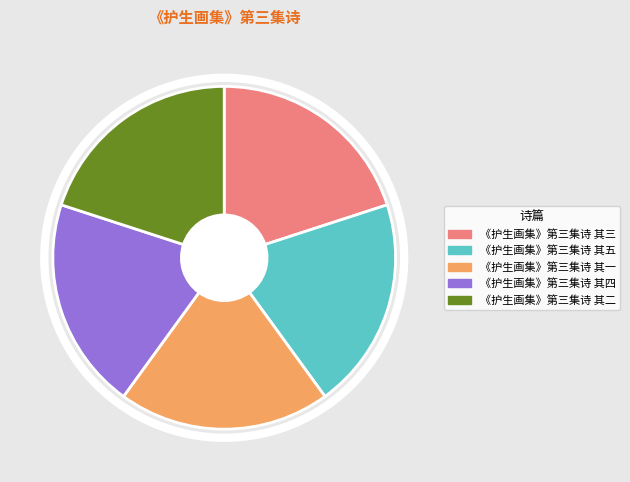

Combined, do 《护生画集》第三集诗 其五 and 《护生画集》第三集诗 其一 account for over 50%?

No